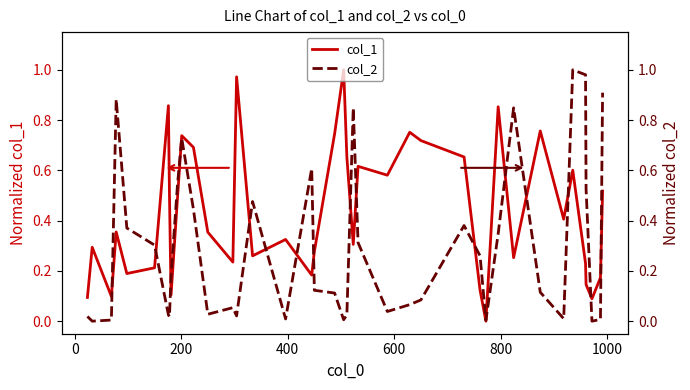

Reading left to right, what are all the values shown in this chart?

col_1: 0.1	0.3	0.1	0.4	0.2	0.2	0.9	0.5	0.1	0.5	0.7	0.7	0.4	0.2	1.0	0.3	0.3	0.2	0.3	0.7	1.0	0.7	0.3	0.6	0.6	0.8	0.7	0.7	0.1	0.0	0.9	0.3	0.8	0.4	0.6	0.2	0.1	0.1	0.2	0.5
col_2: 0.0	0.0	0.0	0.9	0.4	0.3	0.0	0.0	0.2	0.5	0.7	0.4	0.0	0.1	0.0	0.5	0.0	0.6	0.1	0.1	0.0	0.0	0.8	0.3	0.0	0.1	0.1	0.4	0.3	0.0	0.3	0.8	0.1	0.0	1.0	1.0	0.5	0.0	0.0	0.9